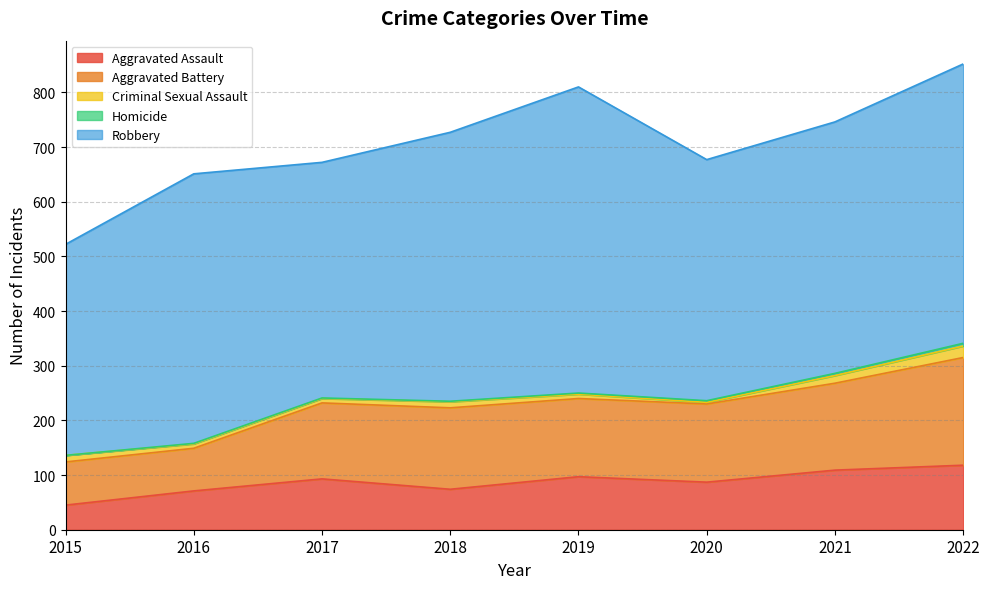

Rank the series at 2015 from lowest to highest value.

Homicide, Criminal Sexual Assault, Aggravated Assault, Aggravated Battery, Robbery